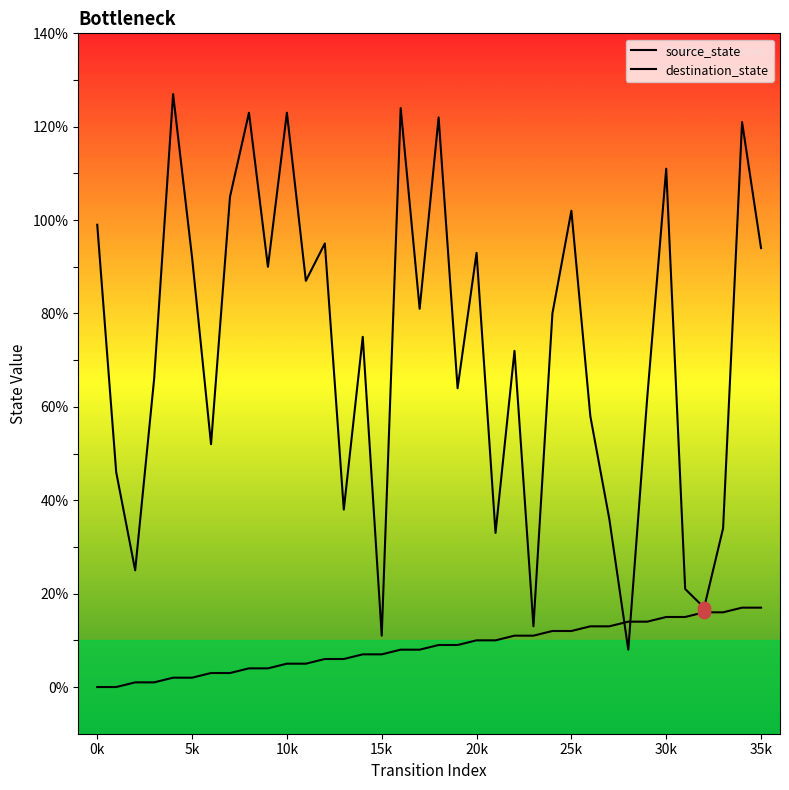

Which series has the widest spread of Y values?

destination_state